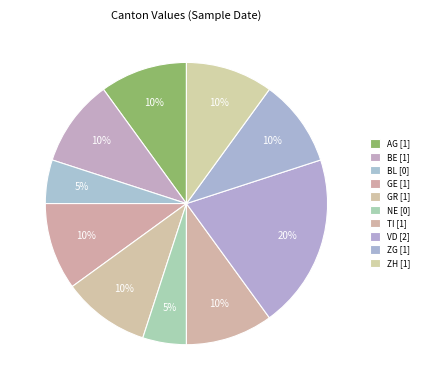

How many segments does this pie chart have?

10